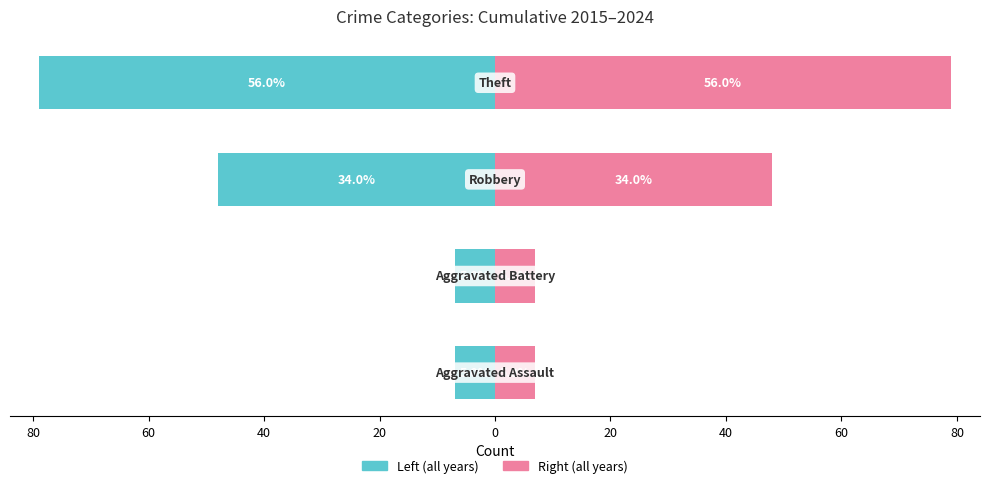

How many bars are there in total?

8